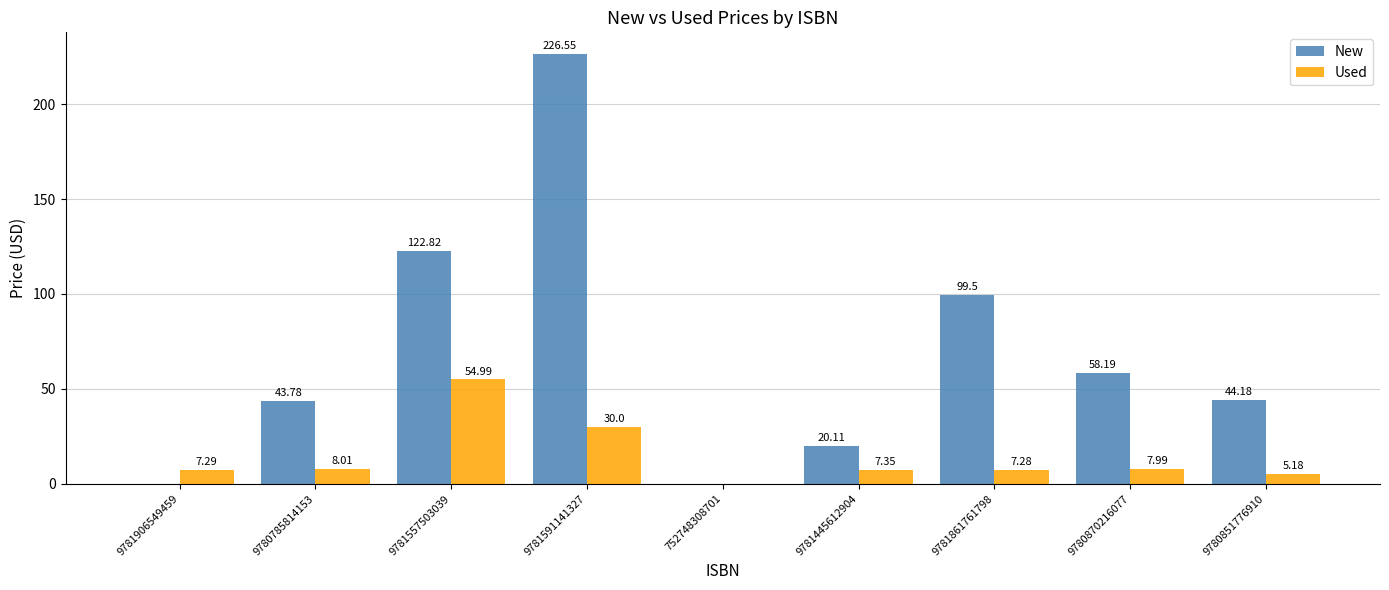

What is the total value across all series at 9781557503039?

177.8